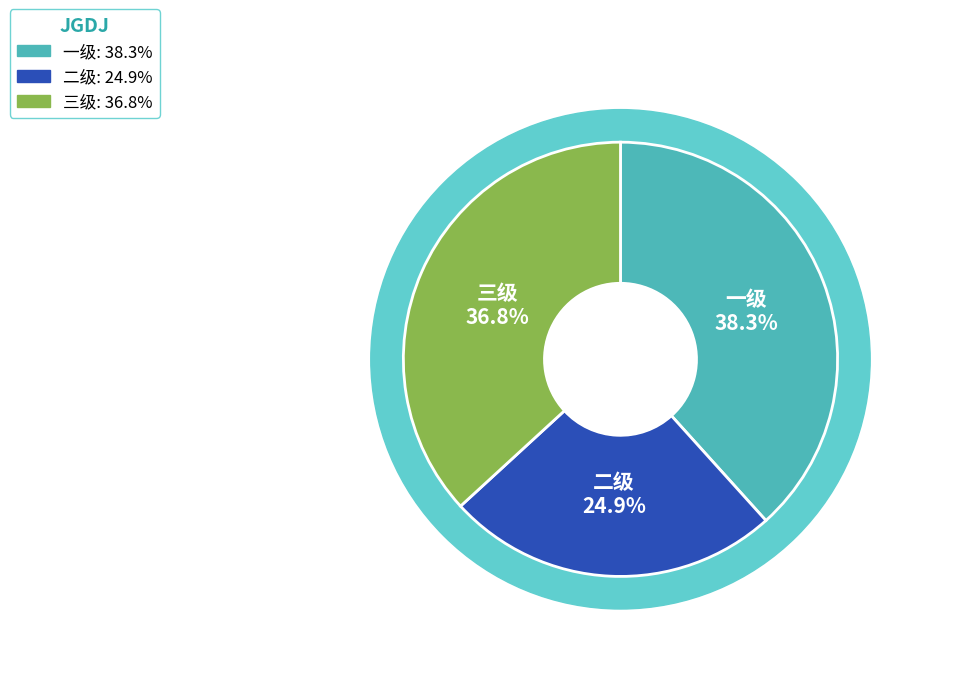

To the nearest percent, what is the combined percentage of 一级 and 二级?

63%